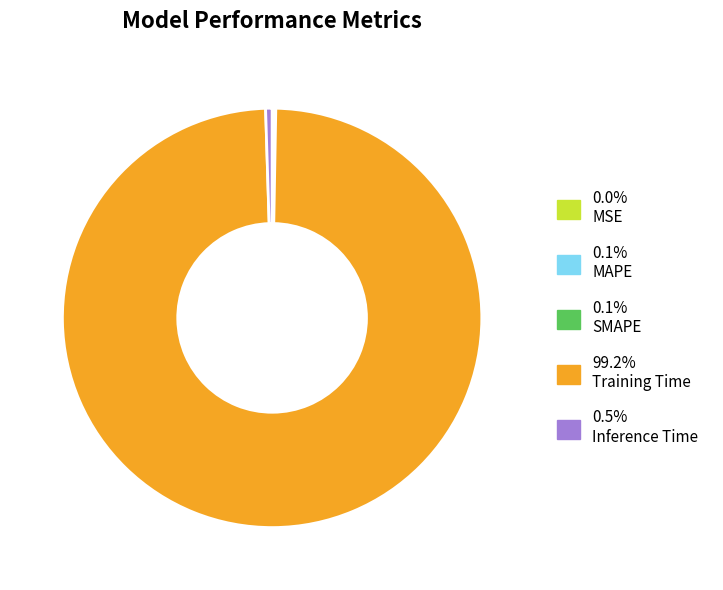

Is there any slice that represents more than half of the pie?

Yes